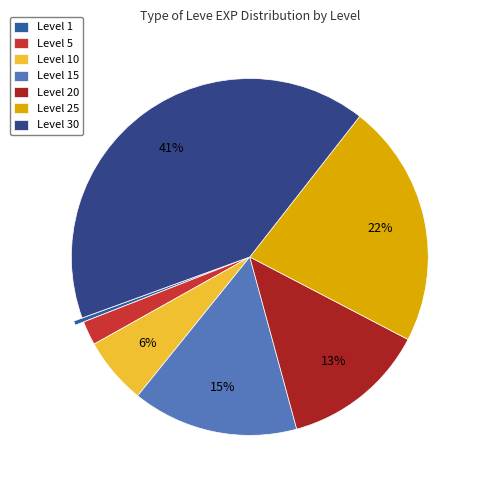

Rank the categories by value from highest to lowest.

Level 30, Level 25, Level 15, Level 20, Level 10, Level 5, Level 1